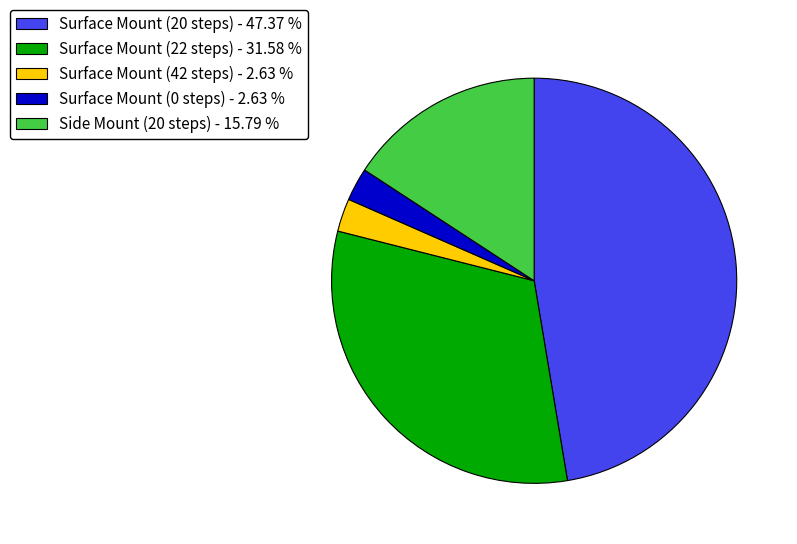

What is the ratio of the value at Surface Mount (22 steps) - 31.58 % to the value at Surface Mount (0 steps) - 2.63 %?

12.0